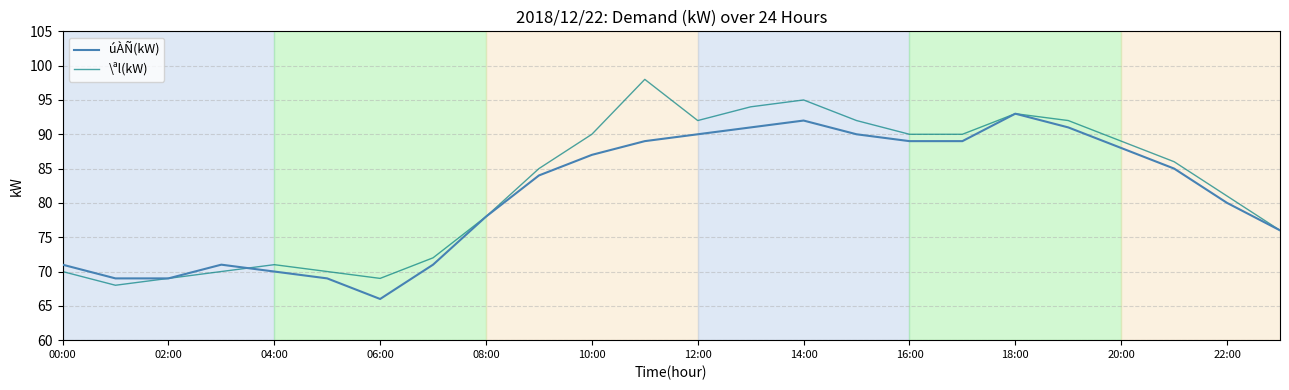

What is the difference between the second highest and minimum values in the úÀÑ(kW) series?

26